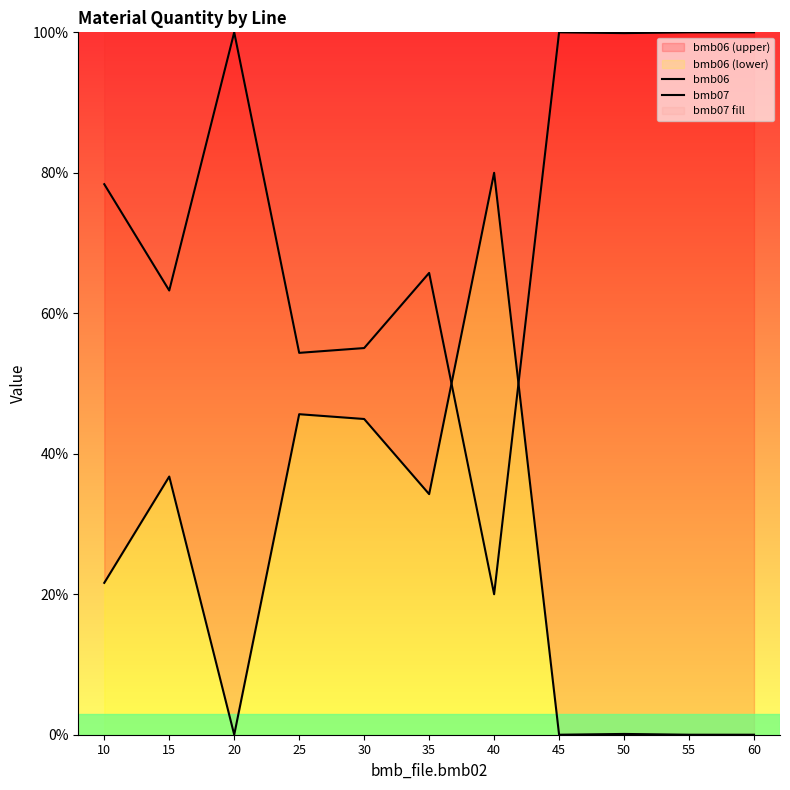

Does the chart display data point markers on the line(s)?

No